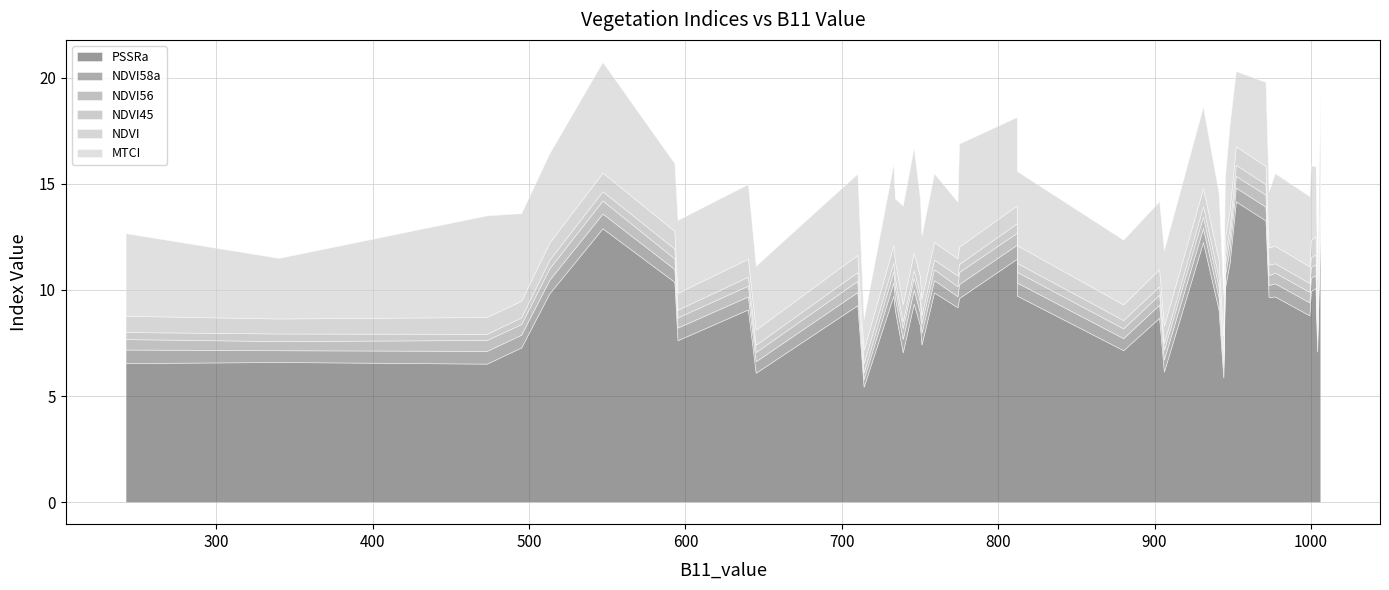

True or false: NDVI56 has a value of 0.5 at 2.

True